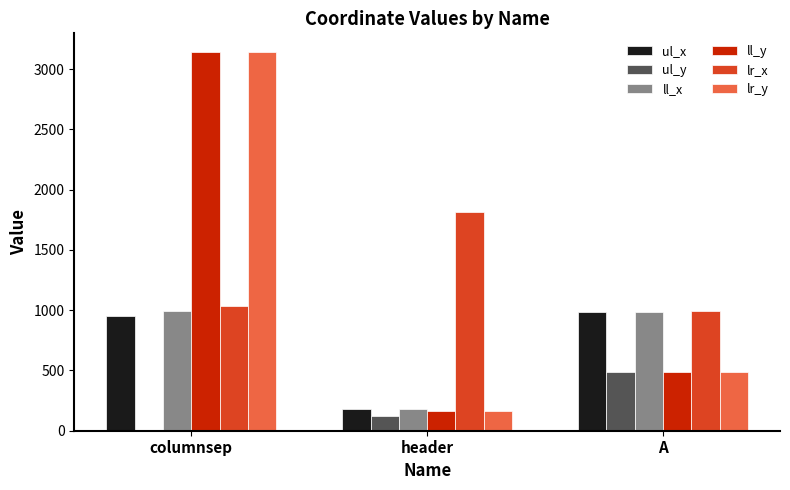

Is the value of ll_y at columnsep greater than the value of lr_y at A?

Yes